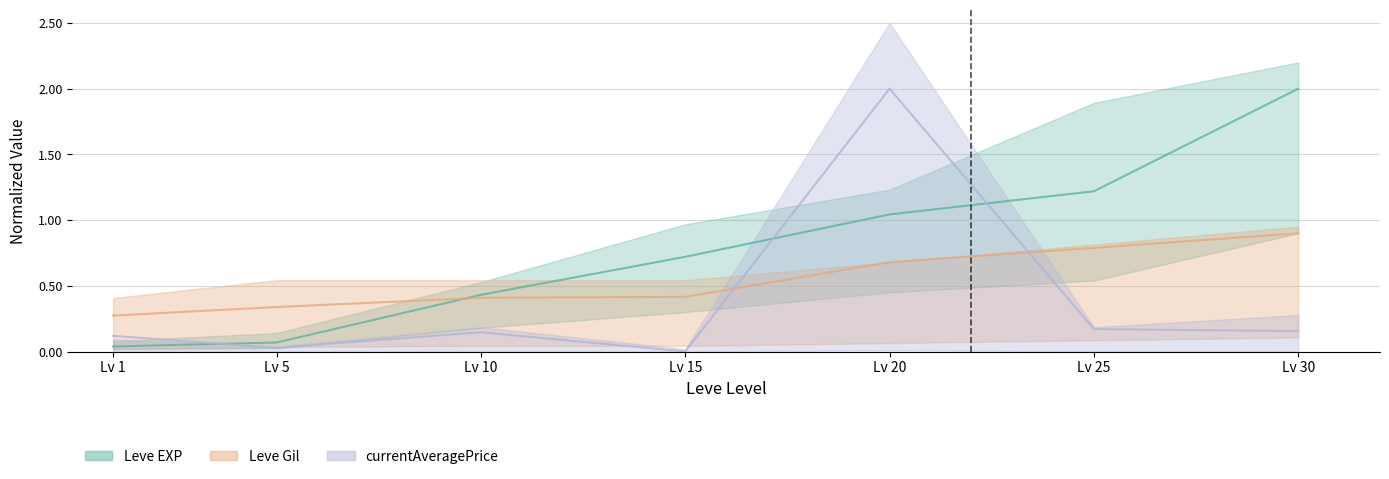

True or false: currentAveragePrice has a value of 0.3 at Lv 25.

False